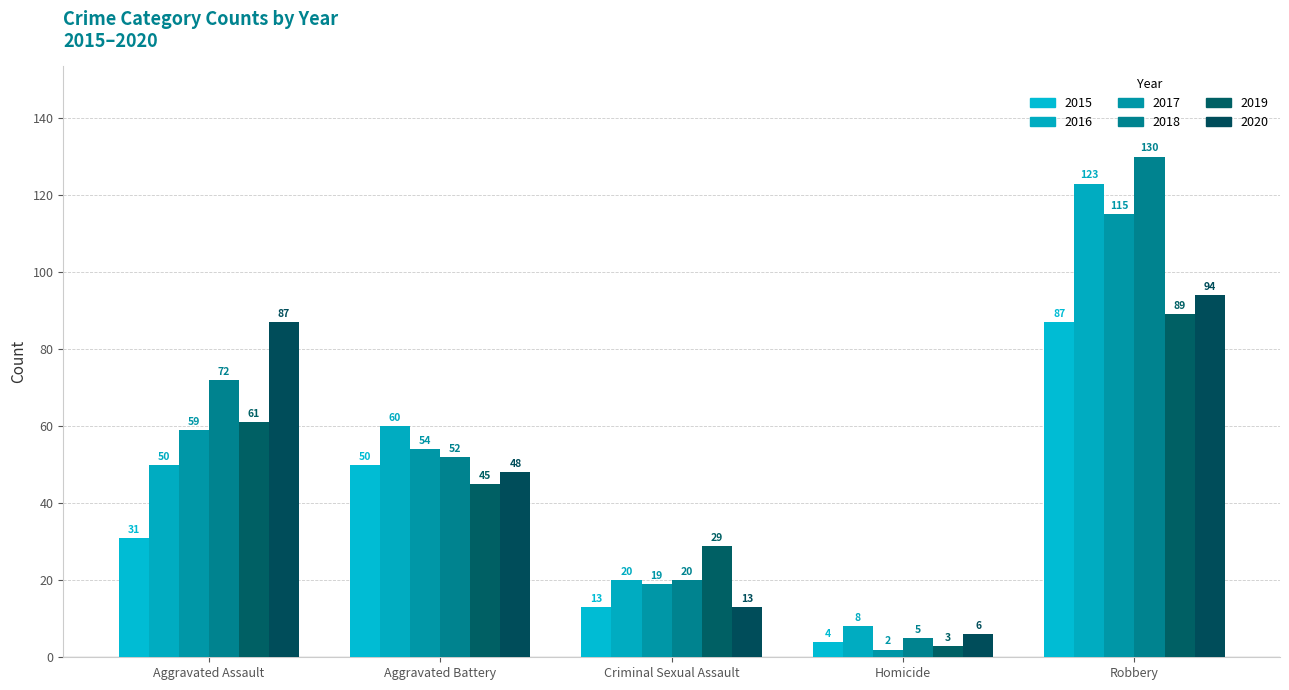

Reading left to right, extract all data points from this chart.

2015: Aggravated Assault=31	Aggravated Battery=50	Criminal Sexual Assault=13	Homicide=4	Robbery=87
2016: Aggravated Assault=50	Aggravated Battery=60	Criminal Sexual Assault=20	Homicide=8	Robbery=123
2017: Aggravated Assault=59	Aggravated Battery=54	Criminal Sexual Assault=19	Homicide=2	Robbery=115
2018: Aggravated Assault=72	Aggravated Battery=52	Criminal Sexual Assault=20	Homicide=5	Robbery=130
2019: Aggravated Assault=61	Aggravated Battery=45	Criminal Sexual Assault=29	Homicide=3	Robbery=89
2020: Aggravated Assault=87	Aggravated Battery=48	Criminal Sexual Assault=13	Homicide=6	Robbery=94